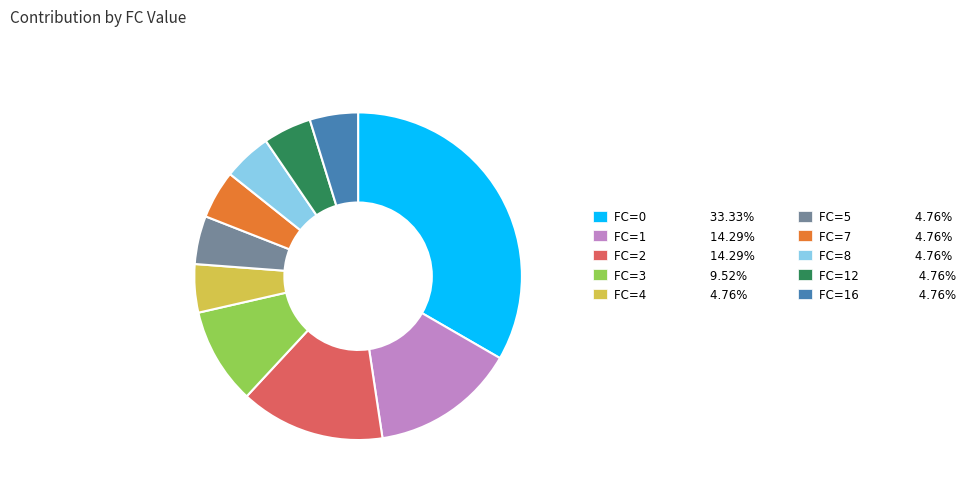

Is there a majority slice in this chart?

No